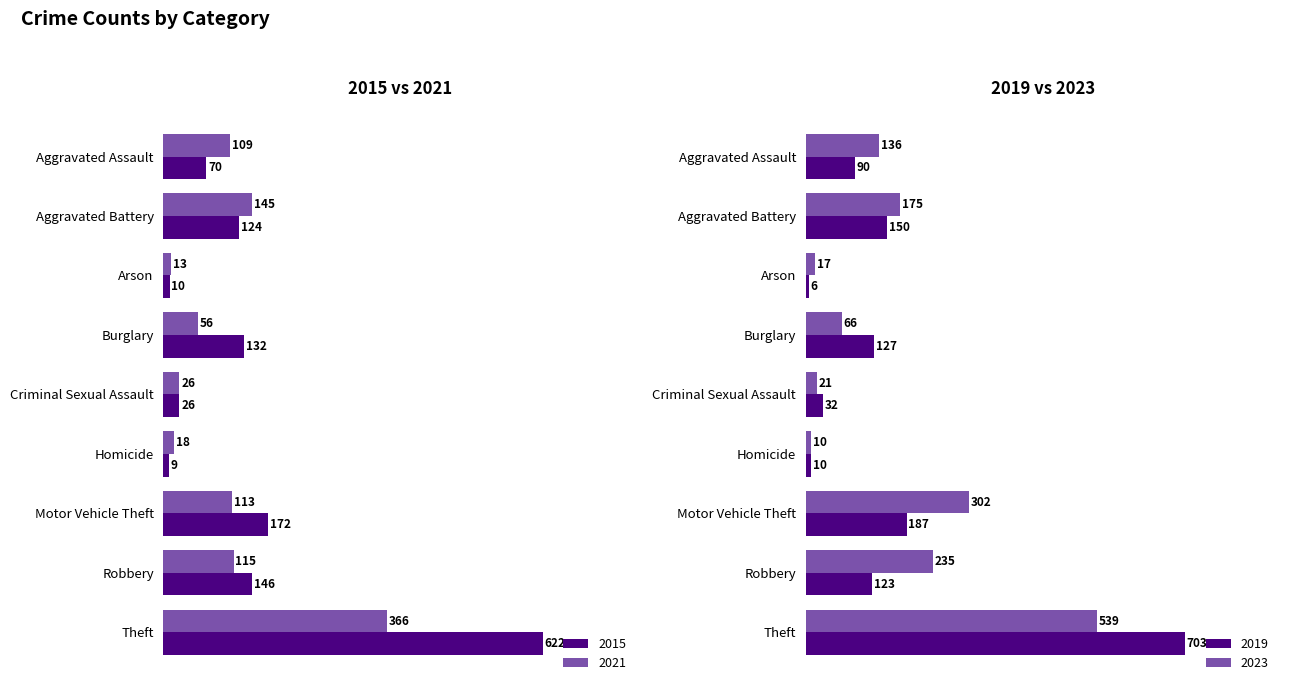

The value of 2021 at Theft is 366. True or false?

True